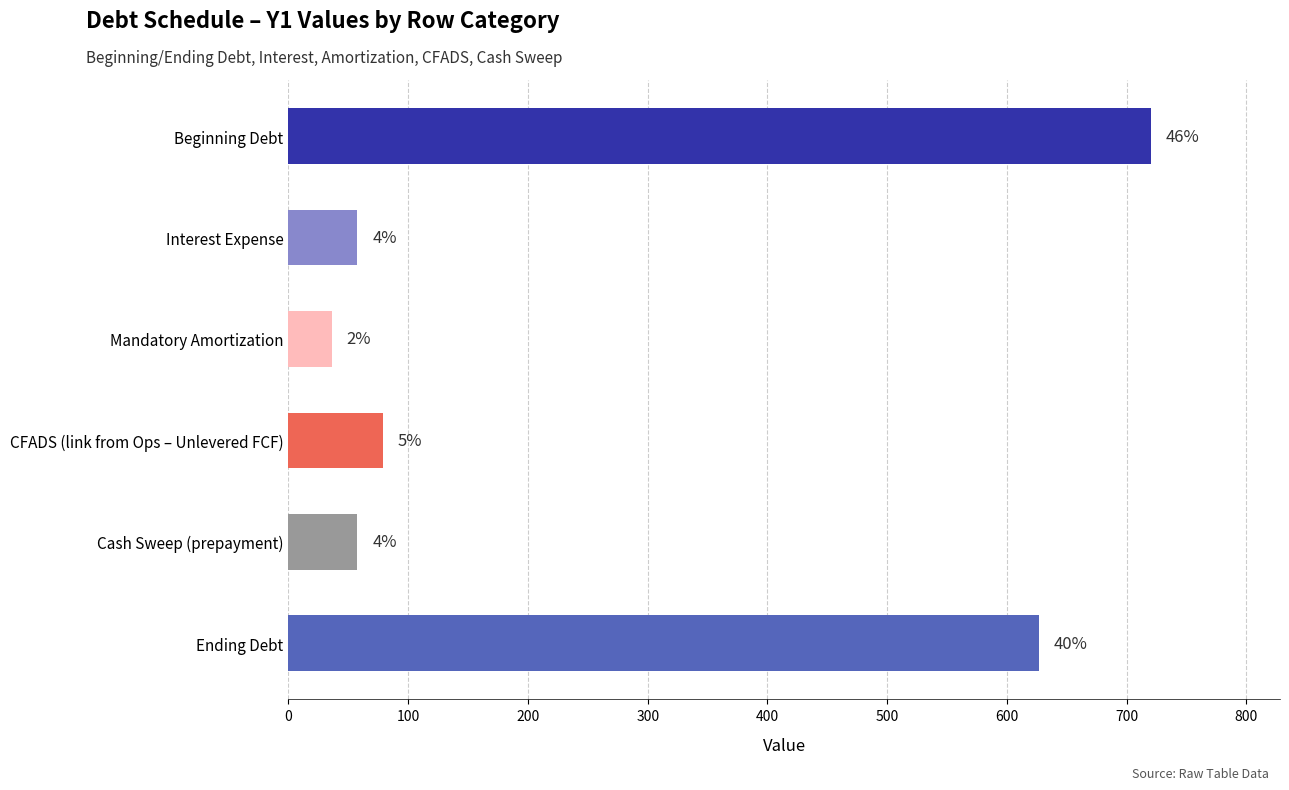

What is the greatest value displayed?

720.0